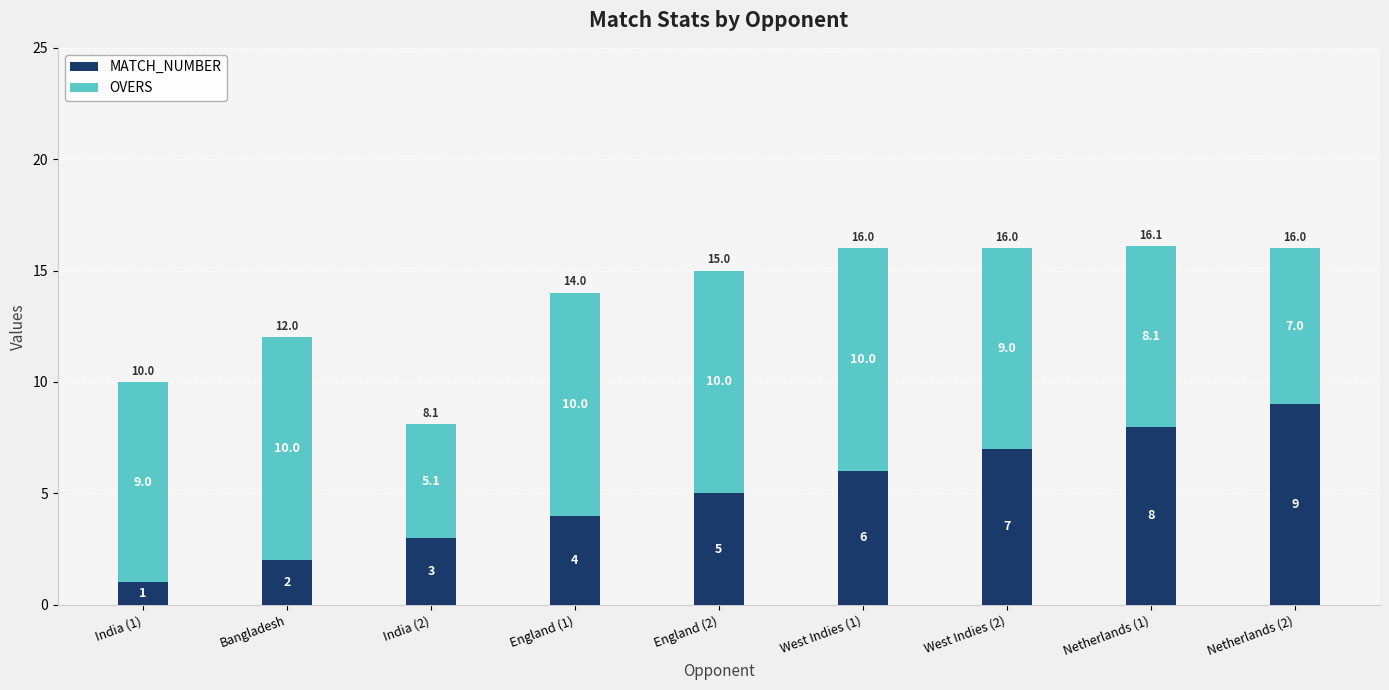

The MATCH_NUMBER series shows 8.0 at England (2). True or false?

False